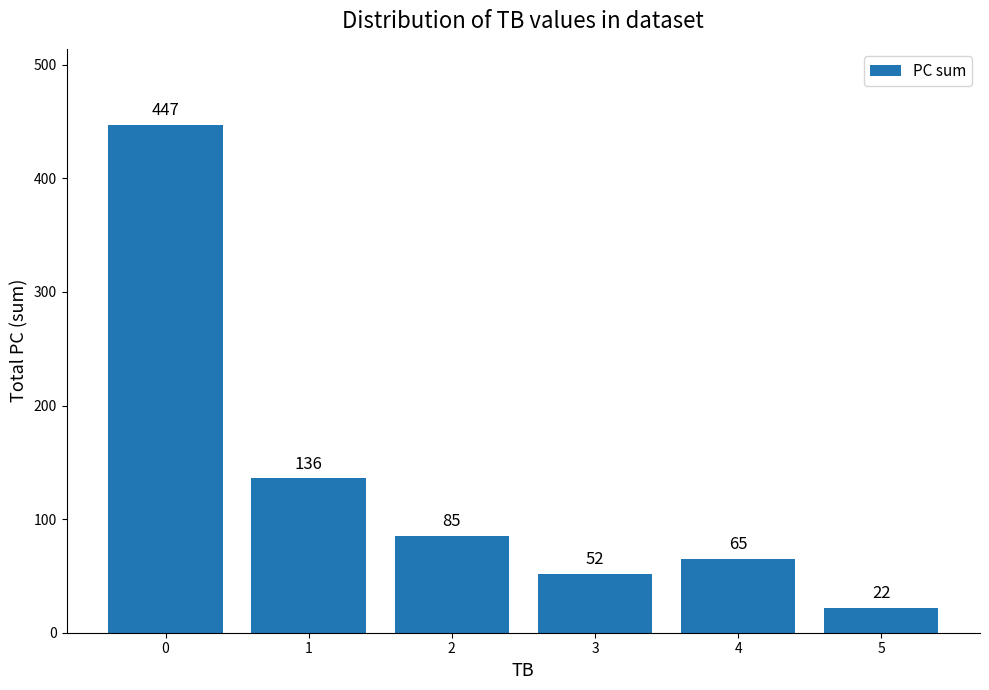

What is the maximum value shown in the chart?

447